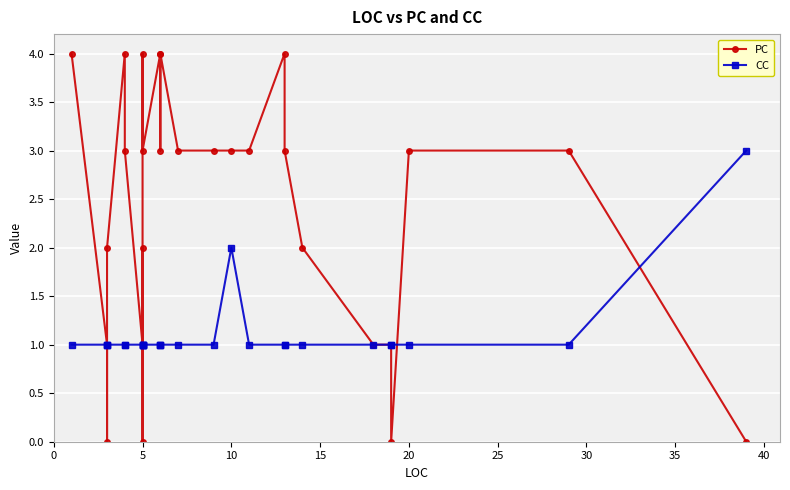

Which series has the largest range (max minus min)?

PC